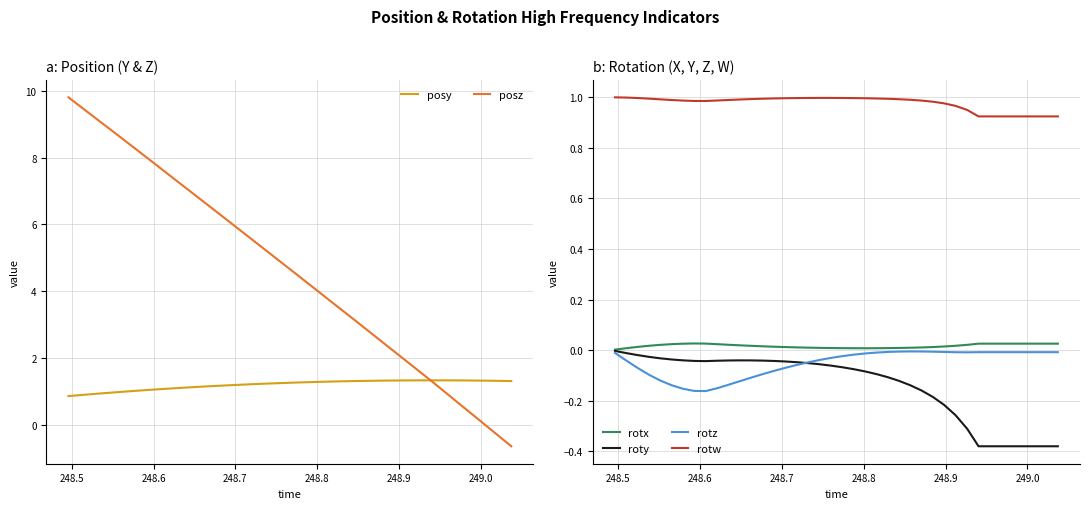

How many times do rotz and roty cross each other?

1